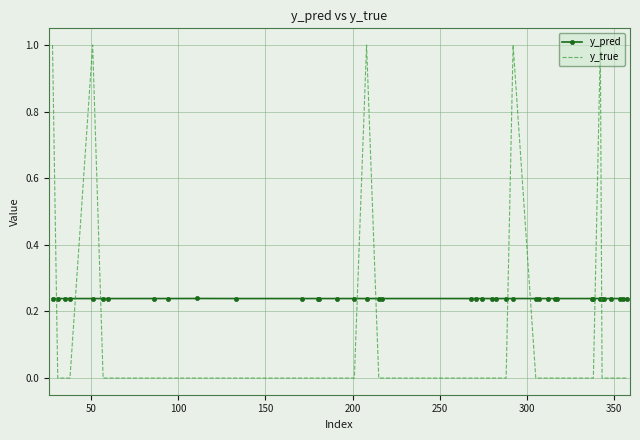

Rank the series by their maximum value, from highest to lowest.

y_true, y_pred